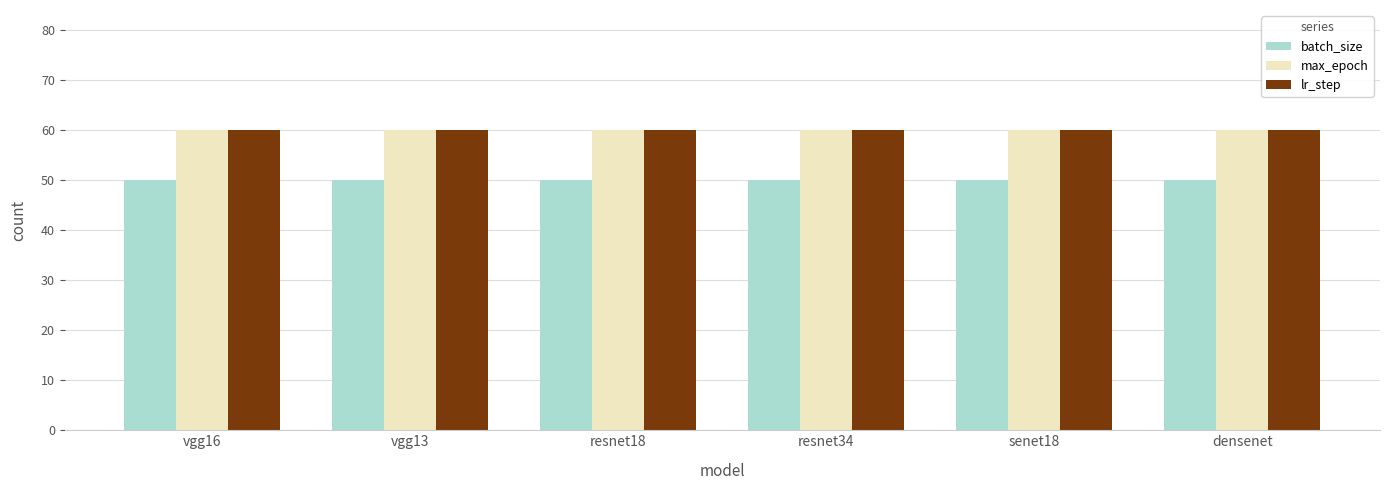

What is the greatest value displayed?

60